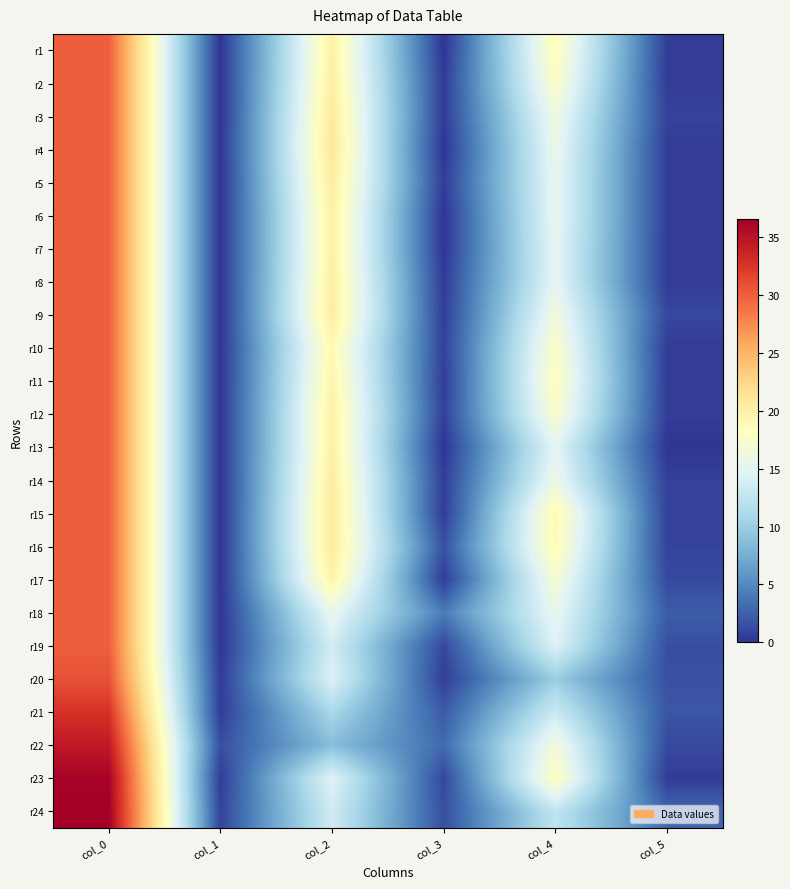

Reading right to left, list all the values displayed in this chart.

r1: col_5=0.5	col_4=18.5	col_3=0.0	col_2=20.0	col_1=0.0	col_0=30.0
r2: col_5=0.4	col_4=17.8	col_3=0.4	col_2=20.2	col_1=0.0	col_0=30.0
r3: col_5=0.8	col_4=16.2	col_3=0.4	col_2=20.8	col_1=0.0	col_0=30.0
r4: col_5=0.4	col_4=15.8	col_3=0.0	col_2=21.0	col_1=0.0	col_0=30.0
r5: col_5=0.5	col_4=15.5	col_3=0.5	col_2=20.5	col_1=0.0	col_0=30.0
r6: col_5=0.5	col_4=15.5	col_3=0.0	col_2=20.0	col_1=0.0	col_0=30.0
r7: col_5=0.4	col_4=15.2	col_3=0.0	col_2=20.0	col_1=0.0	col_0=30.0
r8: col_5=0.4	col_4=15.2	col_3=0.4	col_2=20.2	col_1=0.0	col_0=30.0
r9: col_5=1.1	col_4=16.5	col_3=0.5	col_2=20.5	col_1=0.0	col_0=30.0
r10: col_5=0.4	col_4=17.8	col_3=0.7	col_2=19.0	col_1=0.0	col_0=30.0
r11: col_5=0.4	col_4=18.2	col_3=0.5	col_2=19.5	col_1=0.0	col_0=30.0
r12: col_5=0.5	col_4=17.5	col_3=0.7	col_2=20.0	col_1=0.0	col_0=30.0
r13: col_5=0.0	col_4=15.0	col_3=0.0	col_2=20.0	col_1=0.0	col_0=30.0
r14: col_5=0.7	col_4=16.0	col_3=0.5	col_2=20.5	col_1=0.0	col_0=30.0
r15: col_5=0.8	col_4=19.0	col_3=0.4	col_2=20.8	col_1=0.0	col_0=30.0
r16: col_5=0.8	col_4=18.8	col_3=1.6	col_2=20.8	col_1=0.0	col_0=30.0
r17: col_5=1.2	col_4=17.0	col_3=0.5	col_2=19.7	col_1=0.0	col_0=30.0
r18: col_5=2.3	col_4=15.5	col_3=4.2	col_2=15.5	col_1=0.0	col_0=30.0
r19: col_5=1.5	col_4=14.5	col_3=1.1	col_2=13.8	col_1=0.0	col_0=30.0
r20: col_5=1.6	col_4=10.0	col_3=0.5	col_2=14.5	col_1=0.4	col_0=30.8
r21: col_5=1.9	col_4=13.2	col_3=2.2	col_2=11.0	col_1=0.4	col_0=32.8
r22: col_5=1.2	col_4=16.7	col_3=3.1	col_2=8.8	col_1=1.5	col_0=34.5
r23: col_5=0.4	col_4=18.2	col_3=1.1	col_2=14.8	col_1=0.4	col_0=36.2
r24: col_5=3.0	col_4=12.5	col_3=1.5	col_2=13.5	col_1=0.9	col_0=36.5